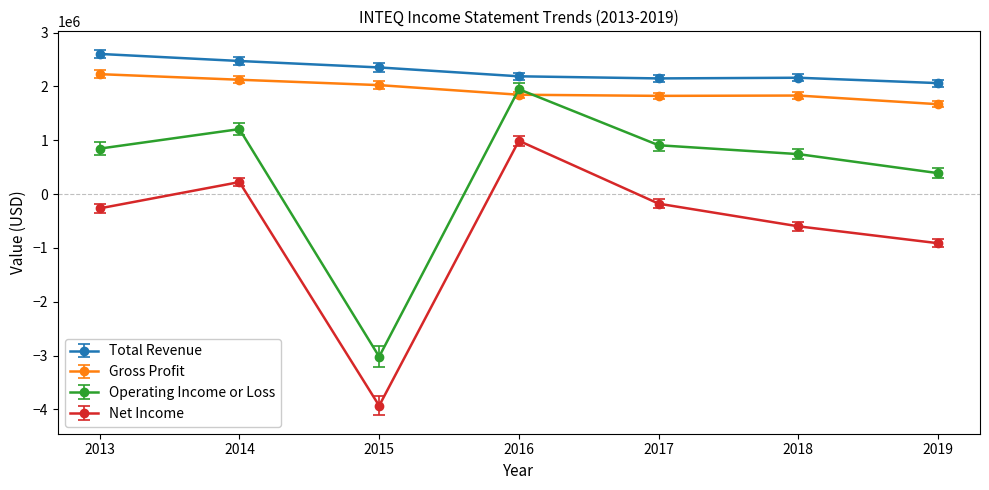

What are all the series names shown in the legend?

Total Revenue, Gross Profit, Operating Income or Loss, Net Income